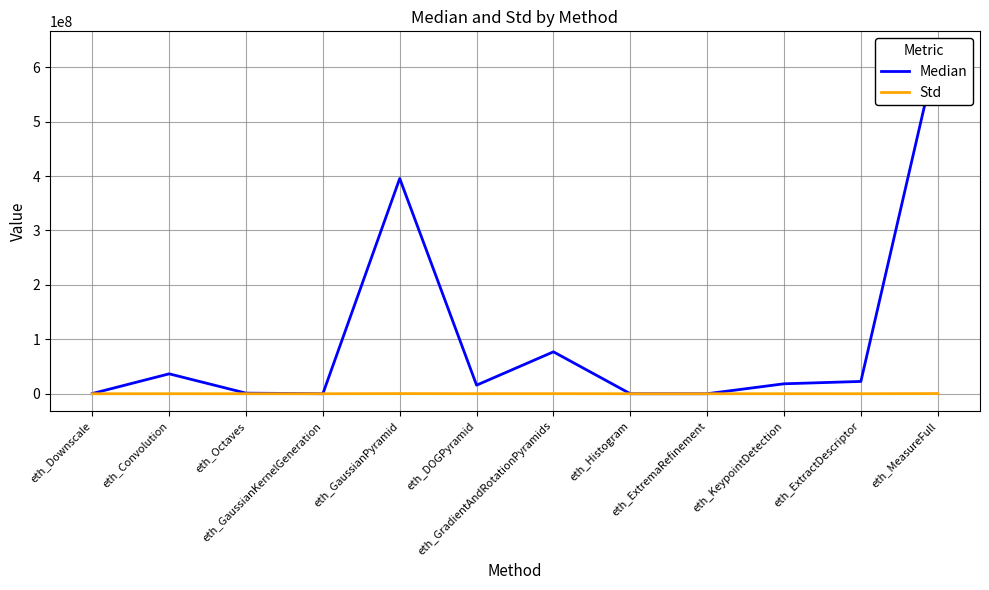

What is the sum of all Std values?

900930.5